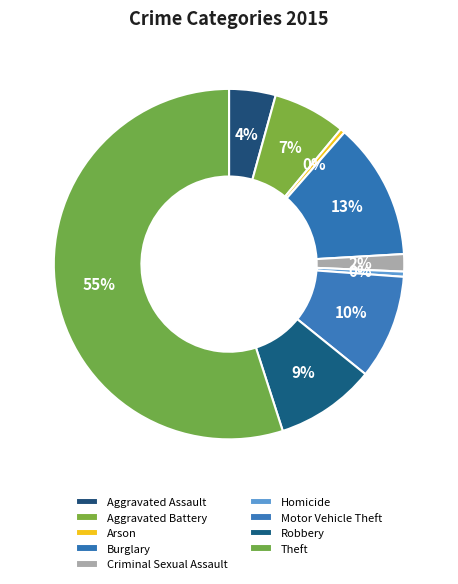

How many segments does this pie chart have?

9